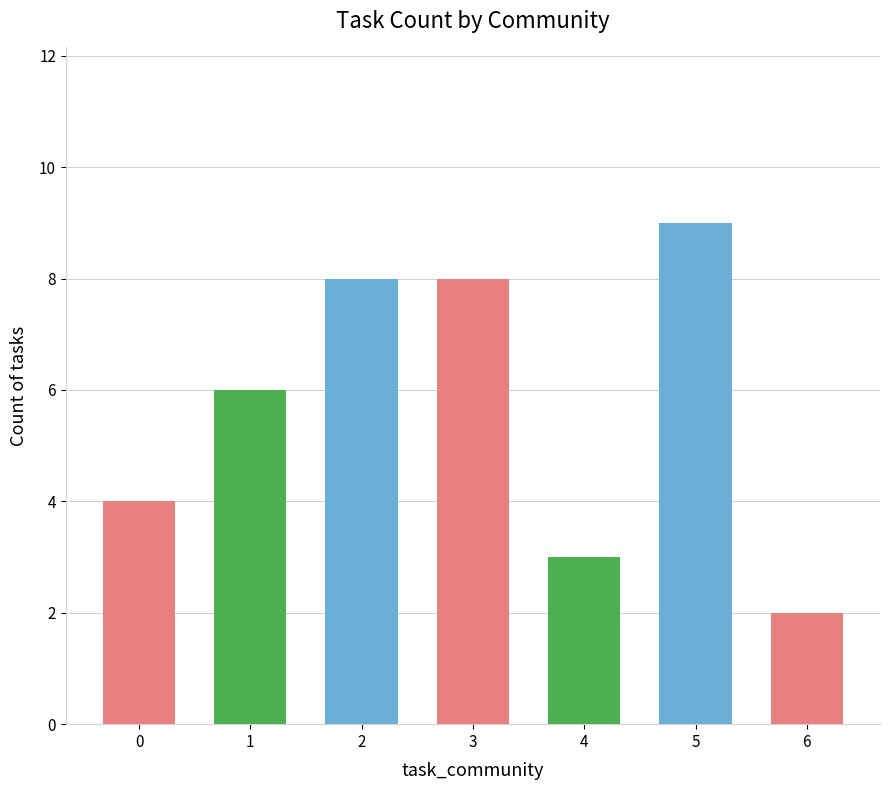

What is the average value?

6